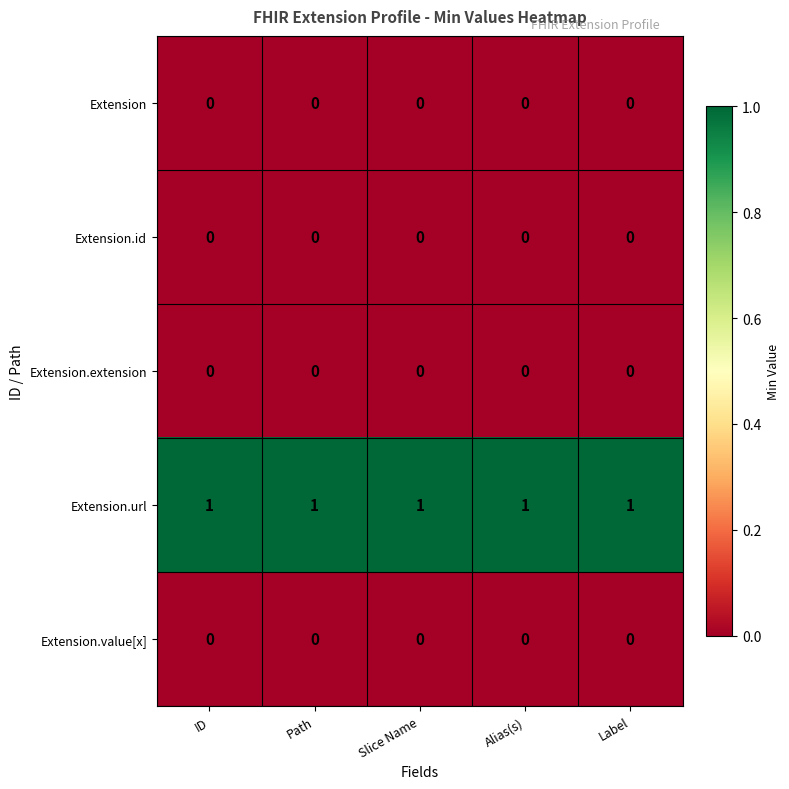

Is it true that Extension.value[x] equals 0 at Alias(s)?

True